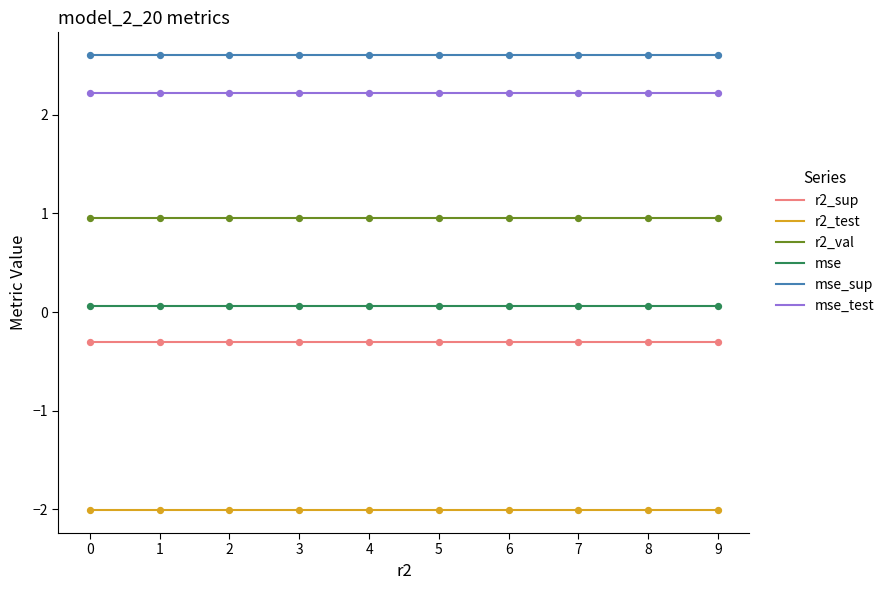

Is the value of r2_test at model_2_20_7 greater than the value of mse_sup at model_2_20_3?

No